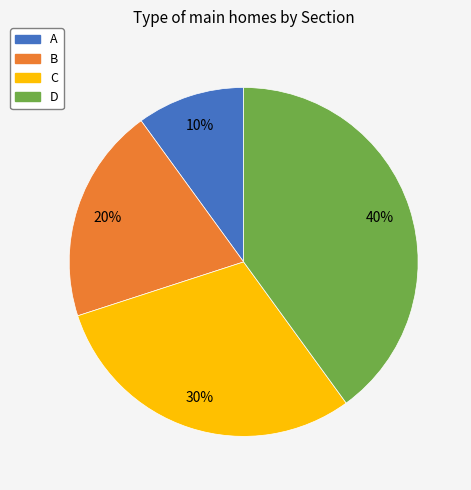

Rank the categories by value from lowest to highest.

A, B, C, D